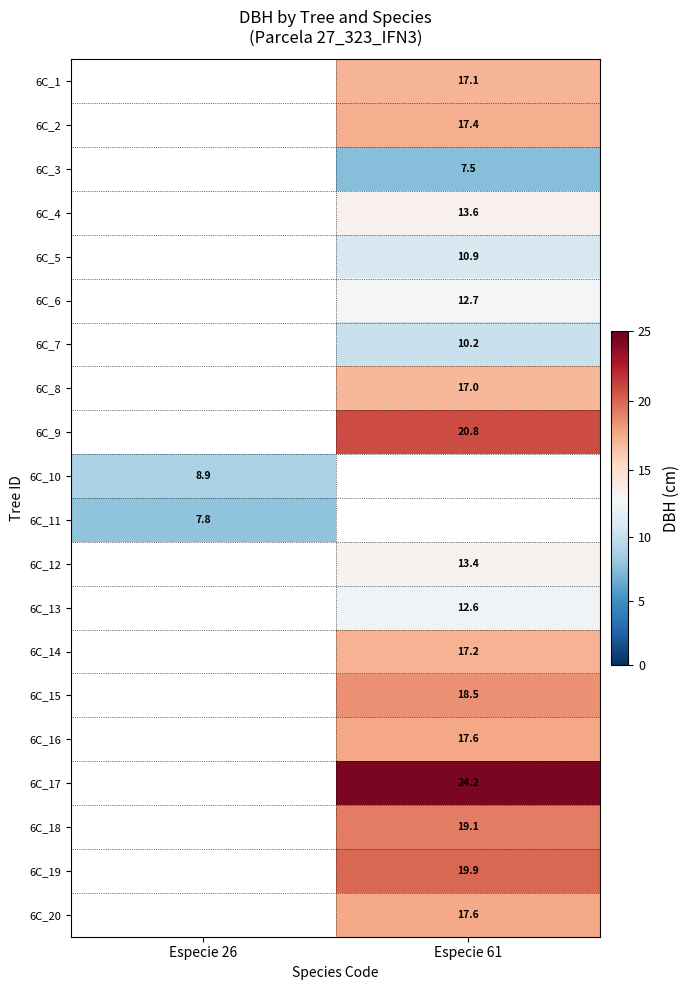

True or false: 6C_6 has a value of 12.7 at Especie 61.

True